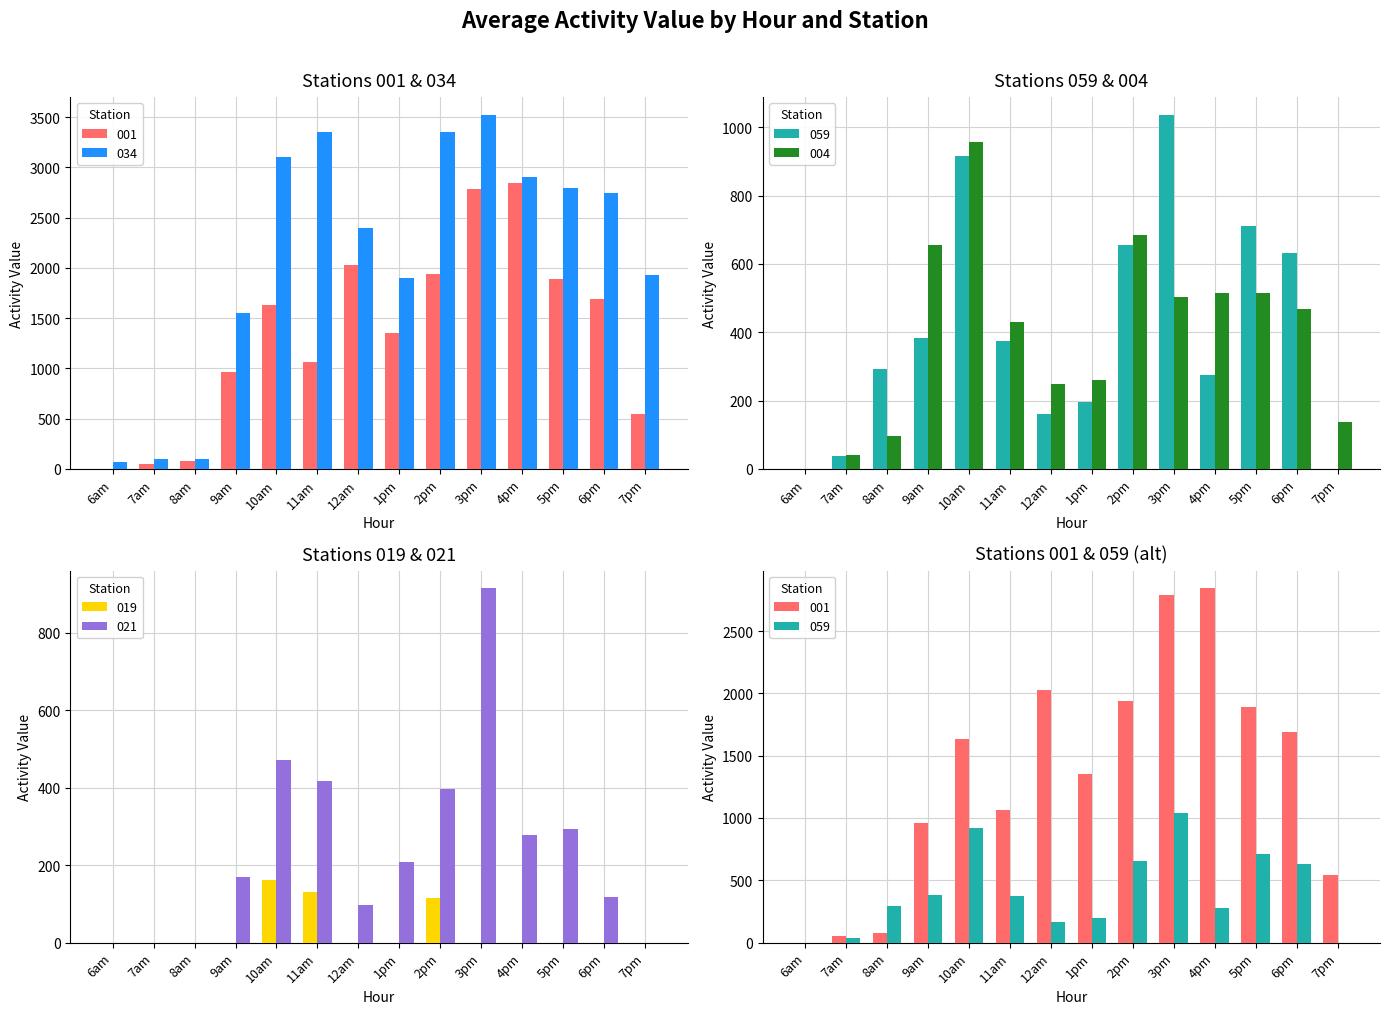

True or false: 034 has a value of 987.1 at 7pm.

False